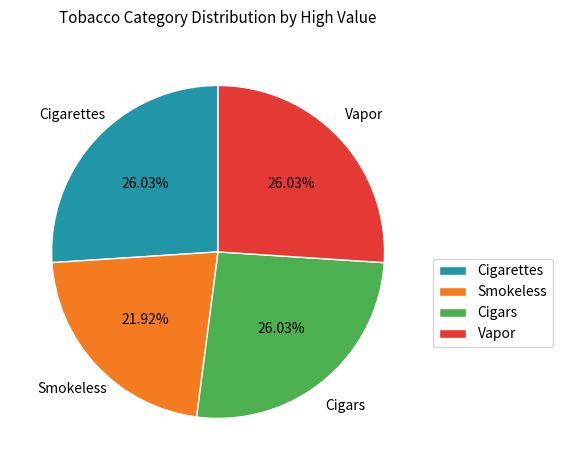

Which has a higher value, Cigars or Smokeless?

Cigars